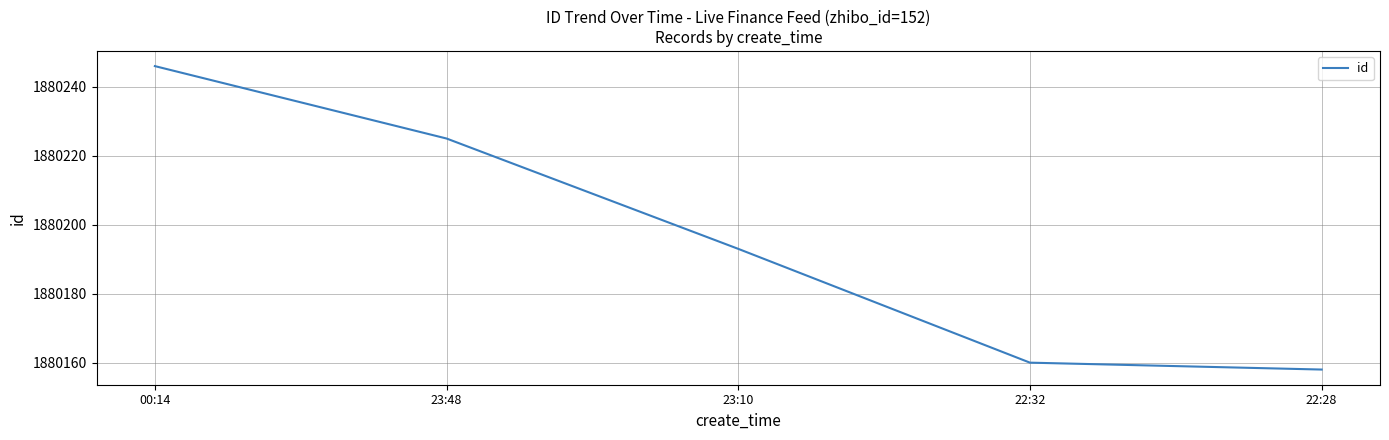

What is the sum of all values?

9400982